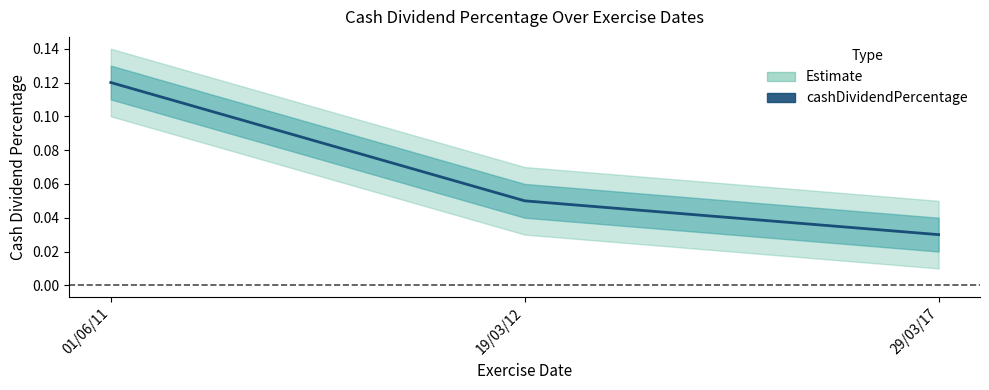

Is this an area chart (filled region under the line)?

No